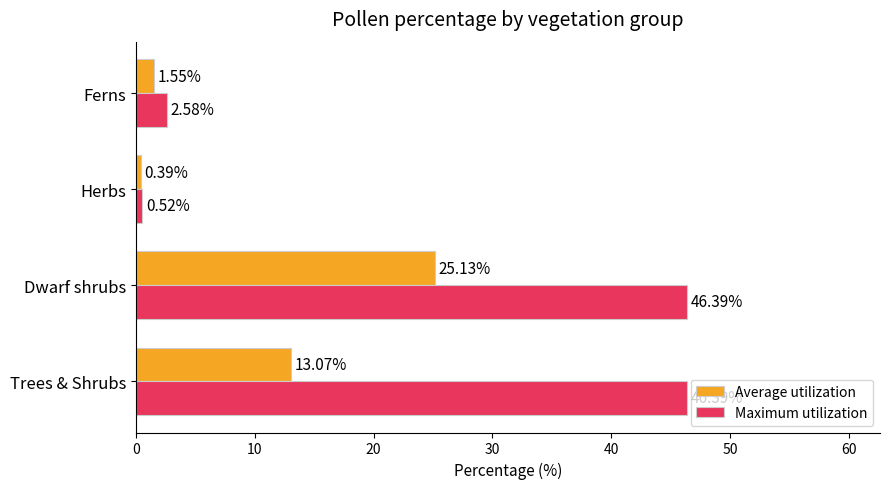

What is the average value of the Maximum utilization series?

24.0